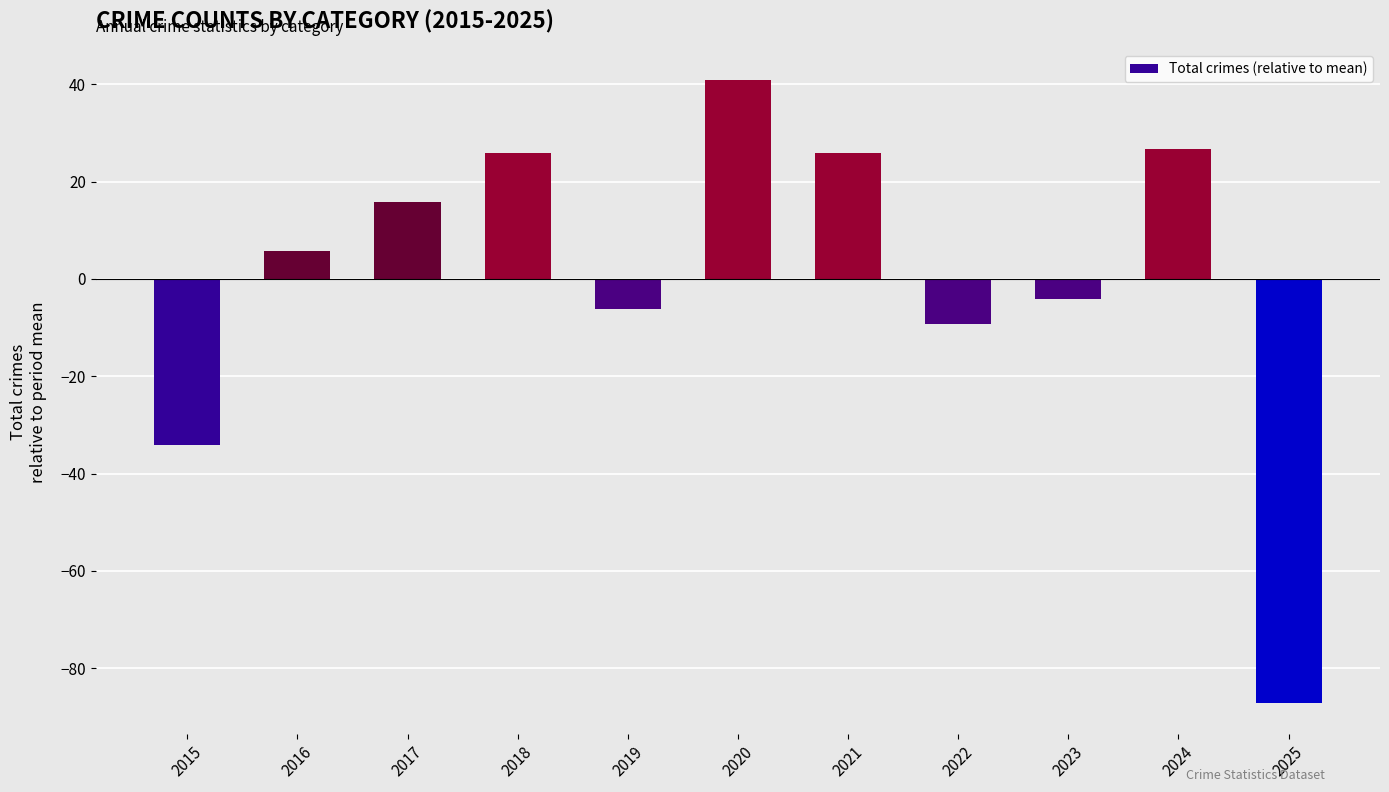

Reading left to right, transcribe all the data shown in this chart.

2015=-34.2	2016=5.8	2017=15.8	2018=25.8	2019=-6.2	2020=40.8	2021=25.8	2022=-9.2	2023=-4.2	2024=26.8	2025=-87.2